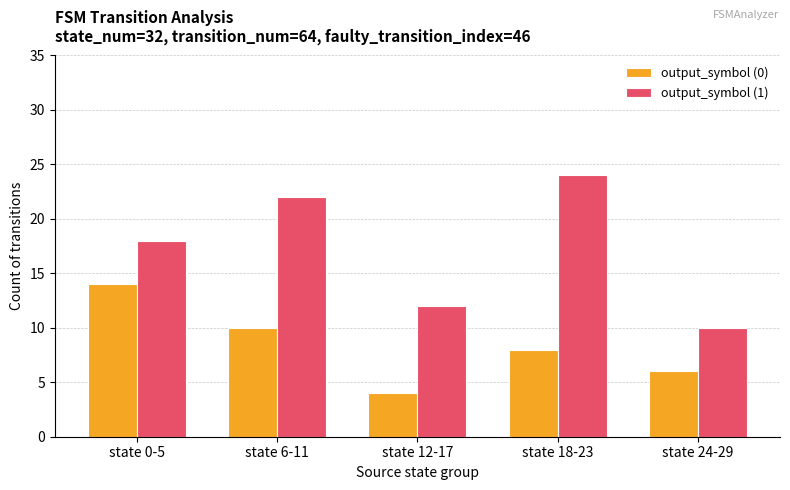

Are the bars grouped side by side (vs. stacked)?

Yes